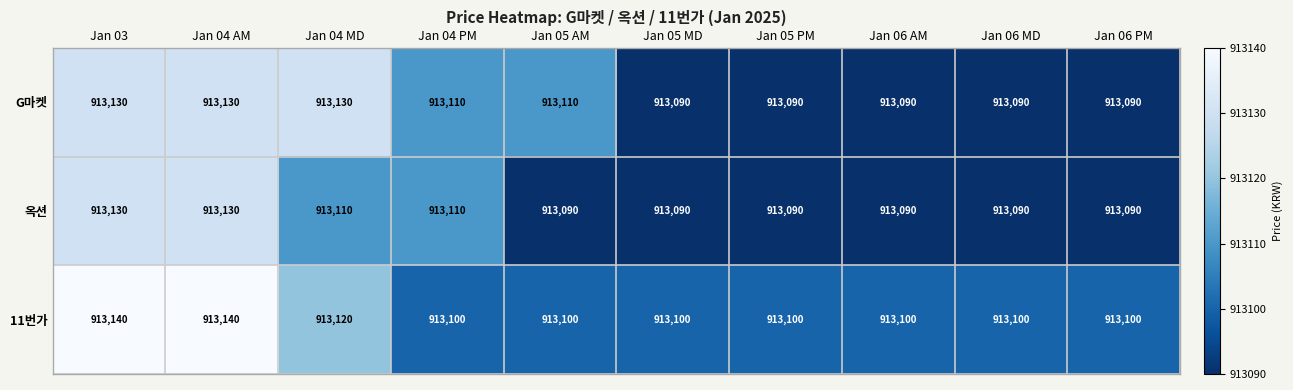

How many categories are shown in the chart?

10